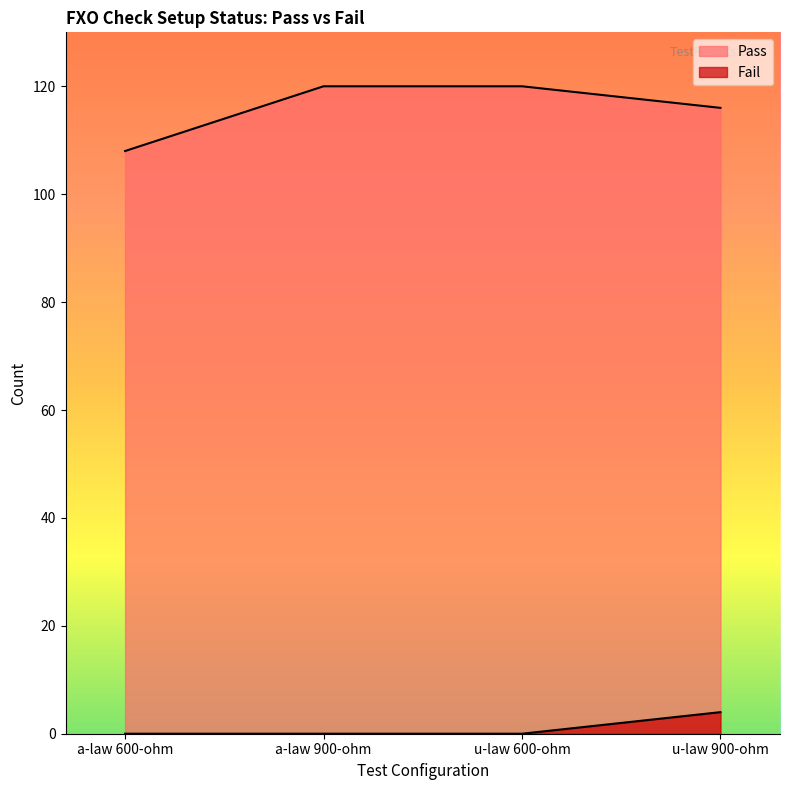

Is it true that Pass equals 154 at u-law 900-ohm?

False